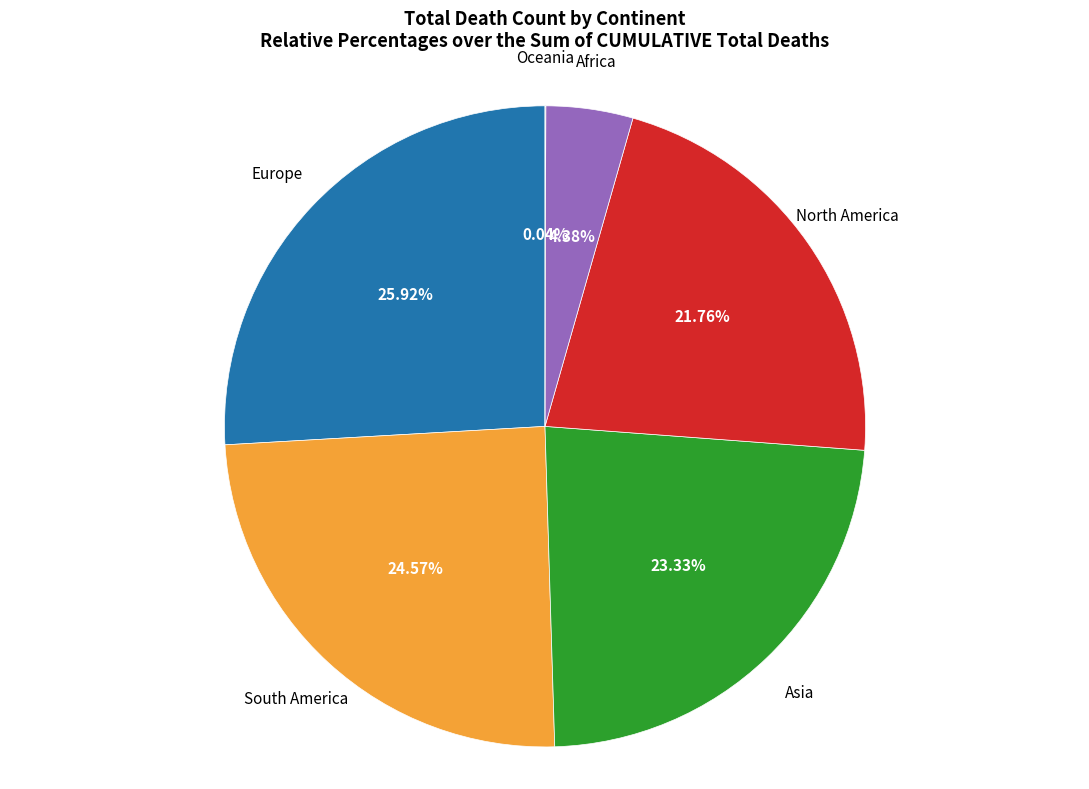

Does any single category account for the majority?

No